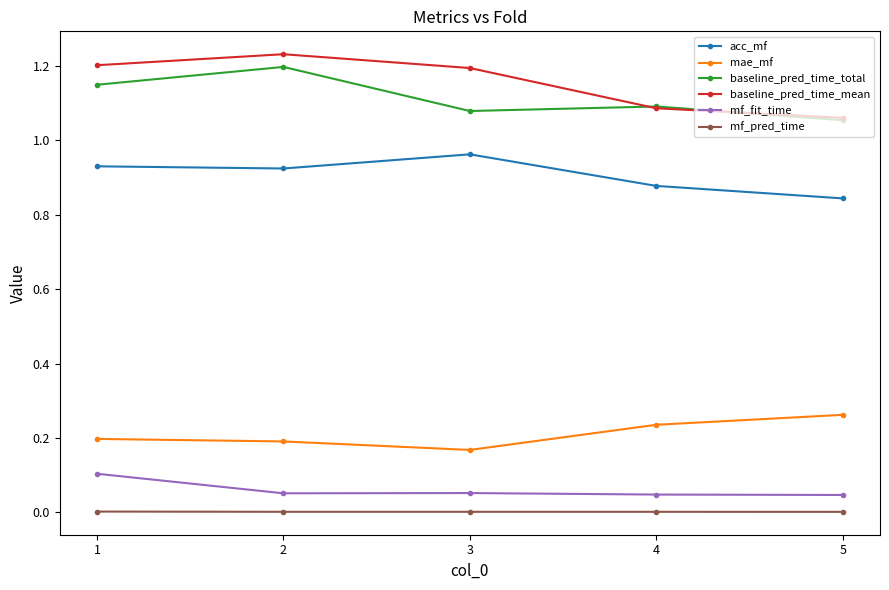

Which series has the widest spread of values?

baseline_pred_time_mean